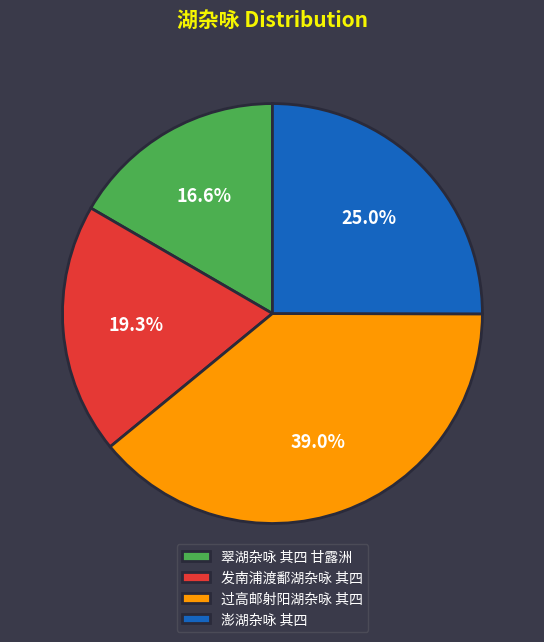

Approximately how many times larger is the value at 翠湖杂咏 其四 甘露洲 compared to 过高邮射阳湖杂咏 其四?

0.4